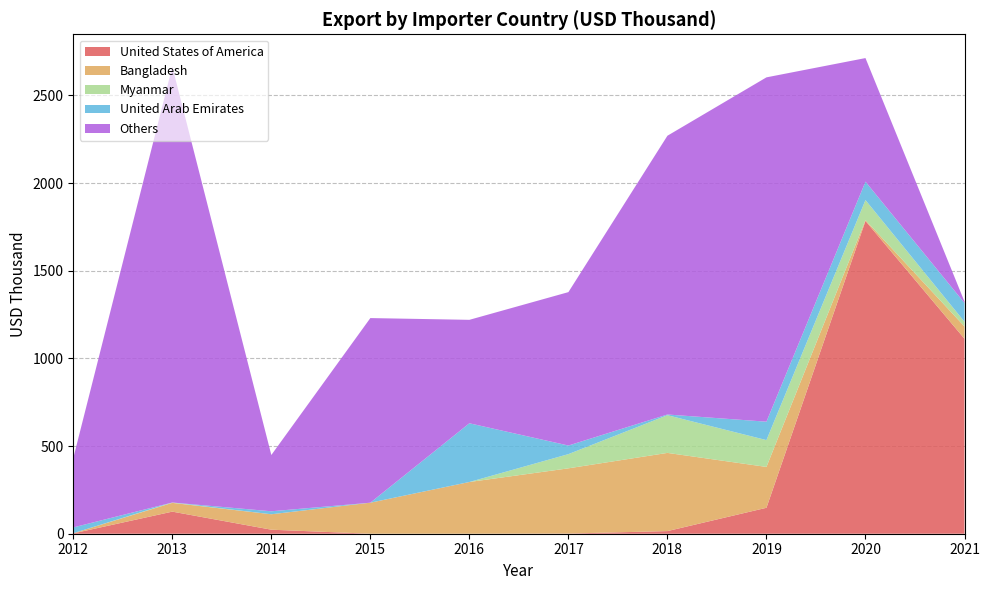

Reading right to left, what are all the values shown in this chart?

United States of America: 1112	1784	148	15	1	0	0	23	126	2
Bangladesh: 70	5	233	446	372	295	177	88	50	1
Myanmar: 27	114	153	215	81	0	0	0	2	0
United Arab Emirates: 107	105	105	4	49	335	0	17	0	33
Others: 8	705	1964	1590	875	590	1053	321	2486	395